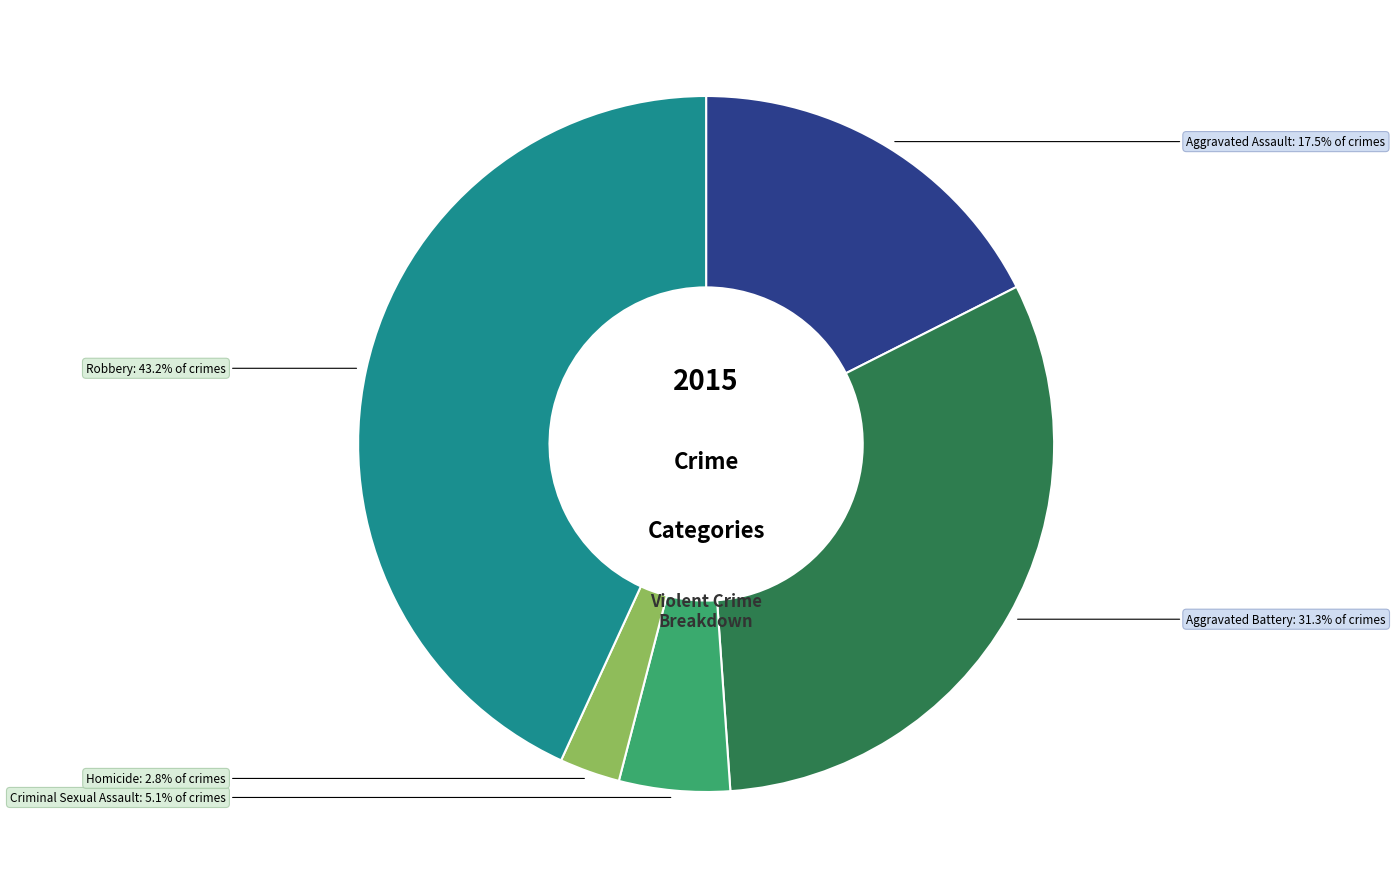

Is there any slice that represents more than half of the pie?

No